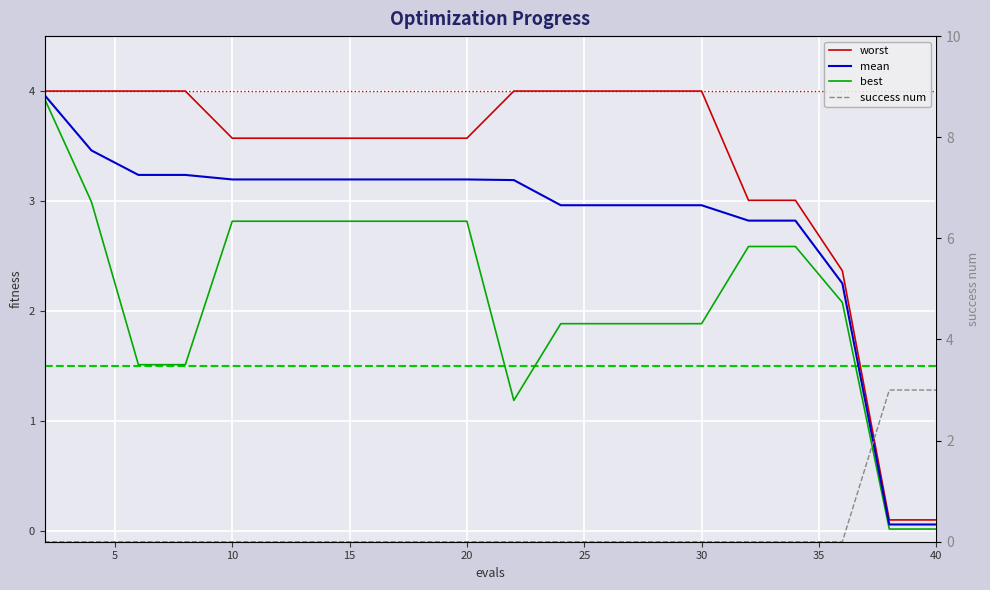

The value of success num at 10 is 0.9. True or false?

False